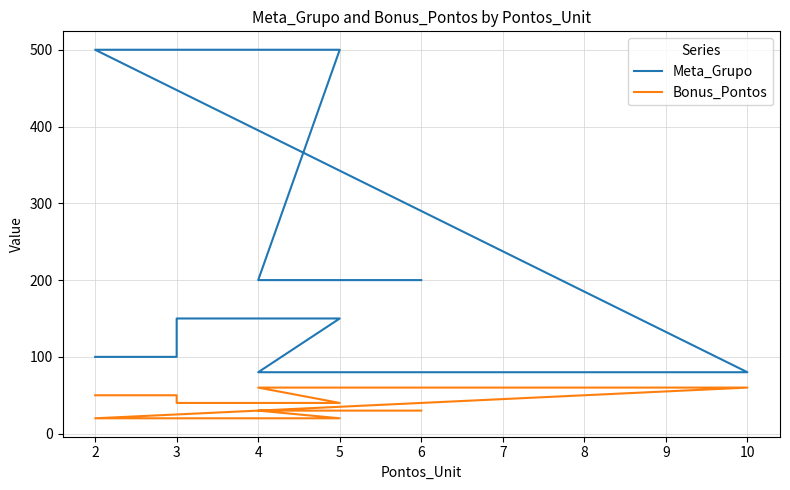

Between 4 and 6, which series saw the biggest shift?

Meta_Grupo